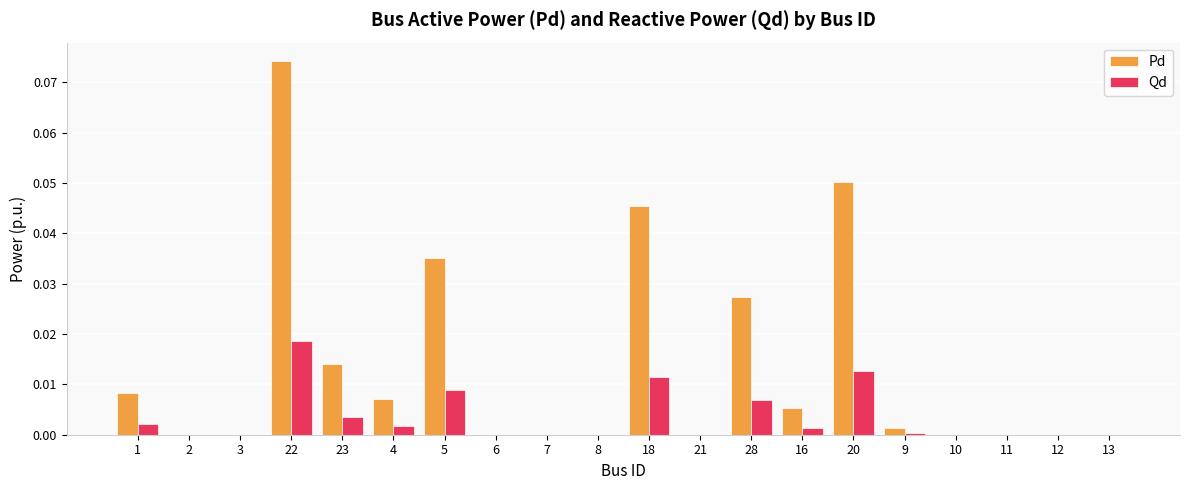

Which series has the largest total across all categories?

Pd